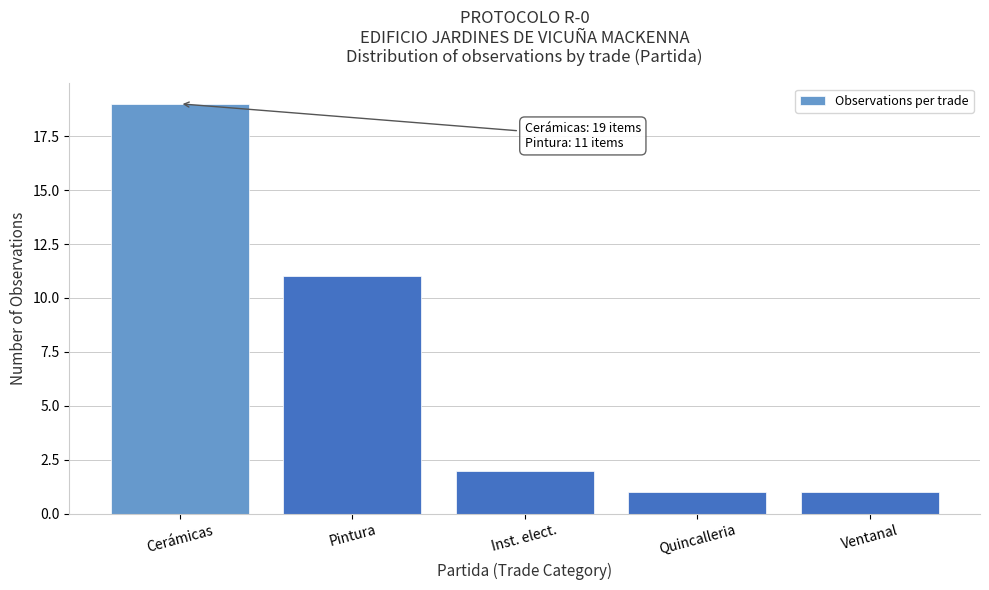

Reading left to right, what are all the values shown in this chart?

Cerámicas=19	Pintura=11	Inst. elect.=2	Quincalleria=1	Ventanal=1